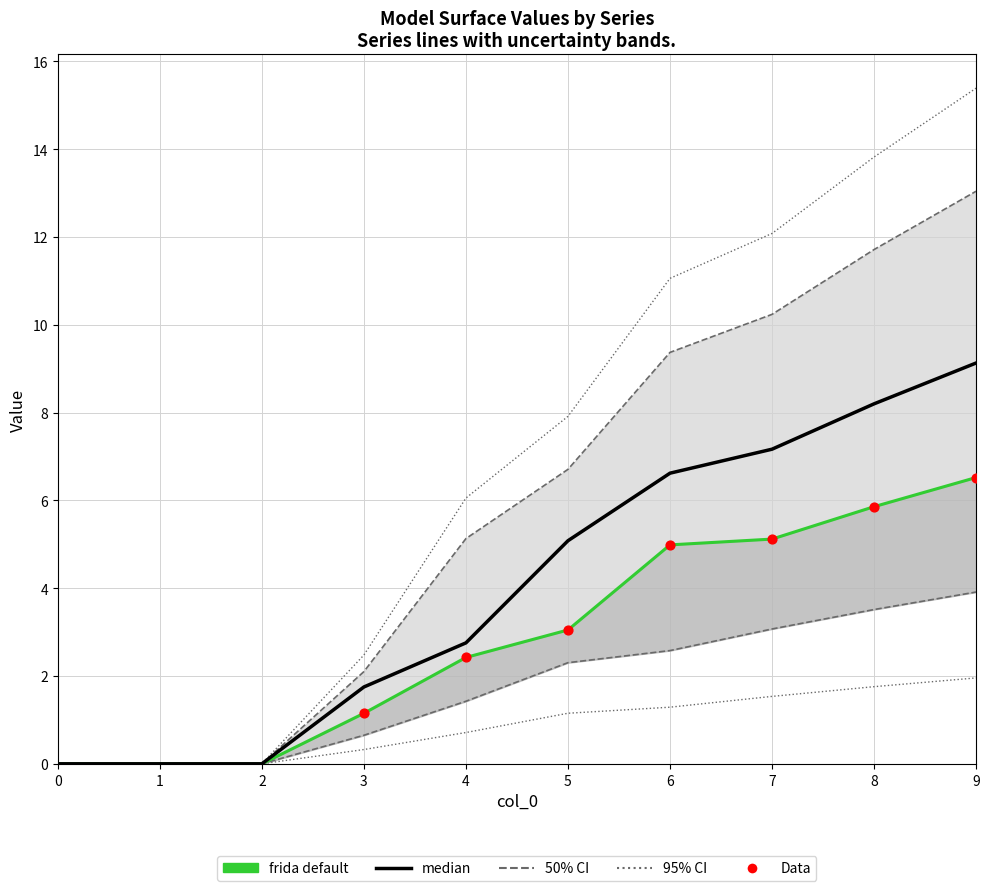

Is the value of 4 at 1 greater than the value of 3 at 5?

No